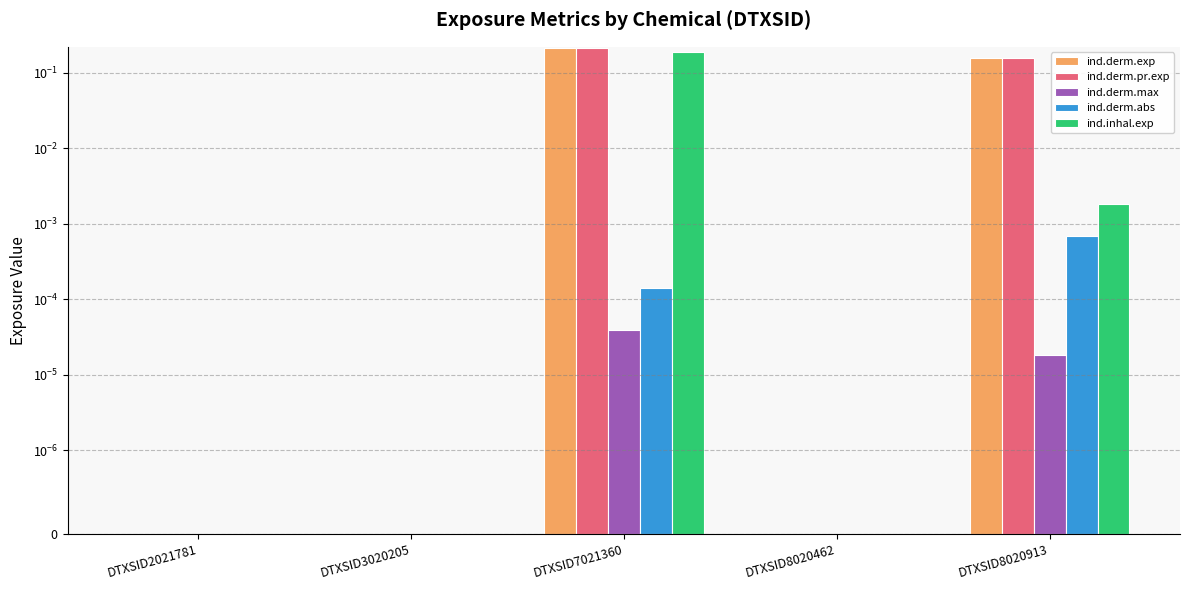

How many data points does each series have?

5